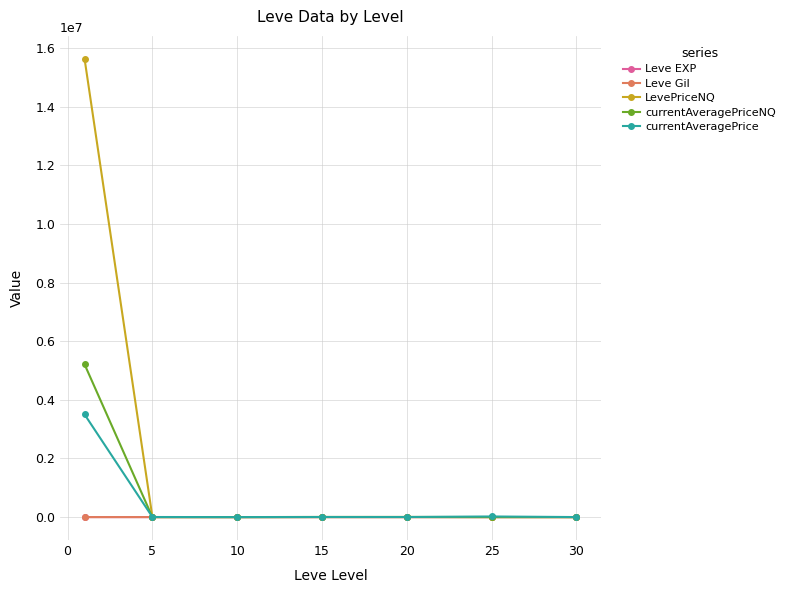

Which series has the largest total across all categories?

LevePriceNQ